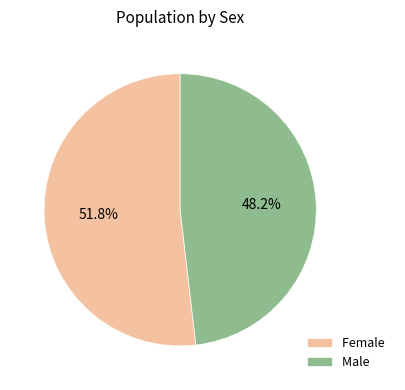

Which slice is the smallest?

Male